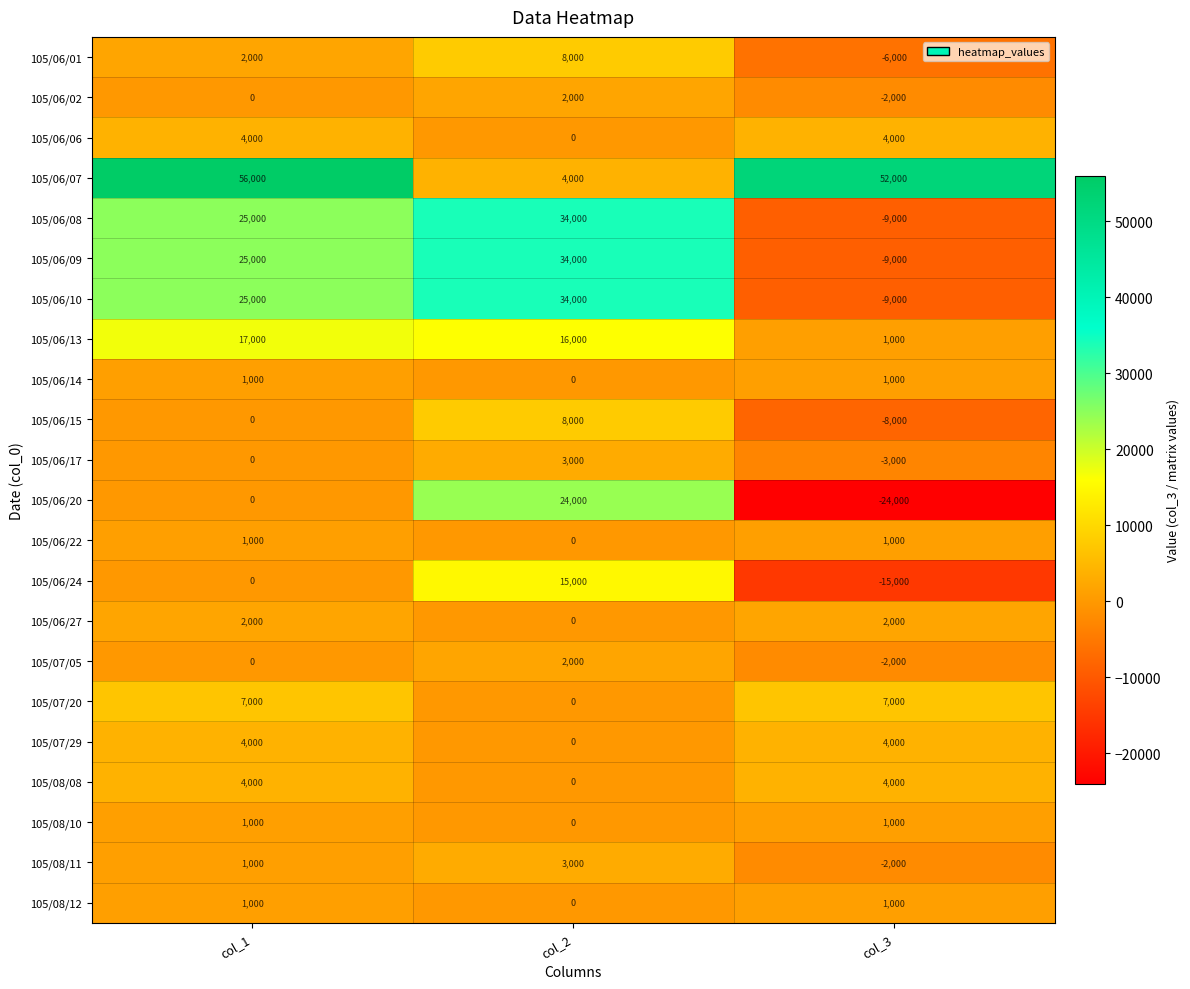

What is the greatest value displayed?

56000